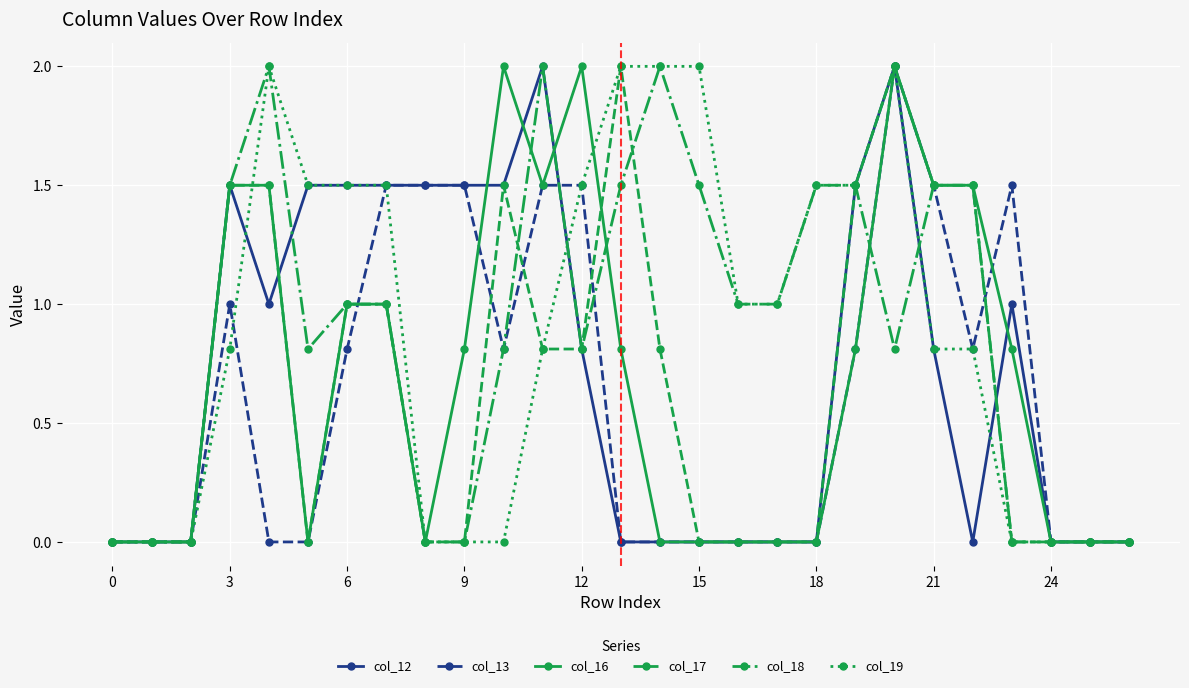

What is the value of the col_12 point at the 5th from the left?

1.0